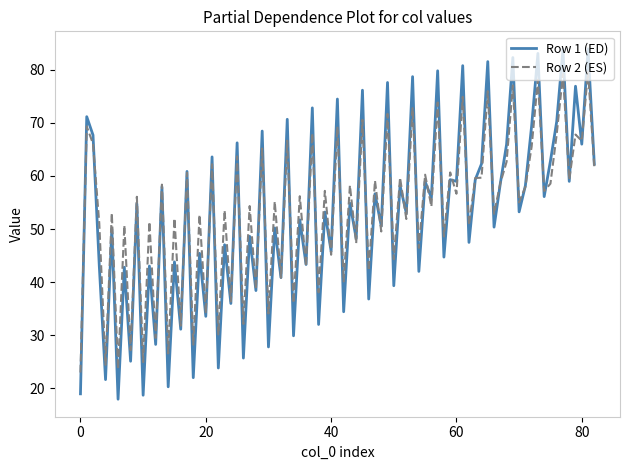

What is the smallest value displayed?

18.0